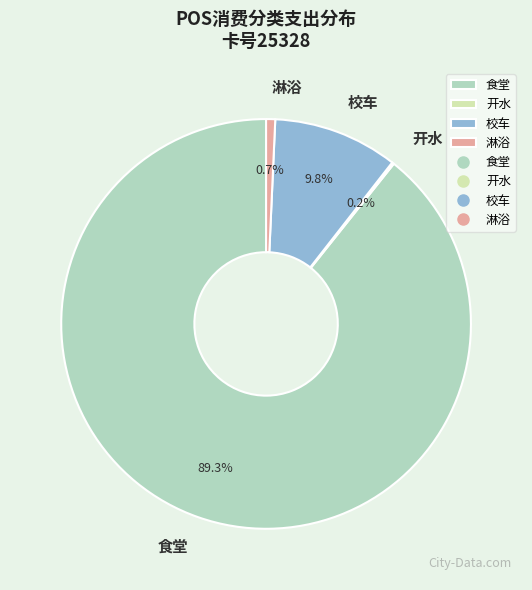

To the nearest percent, what percentage of the pie is 校车?

10%